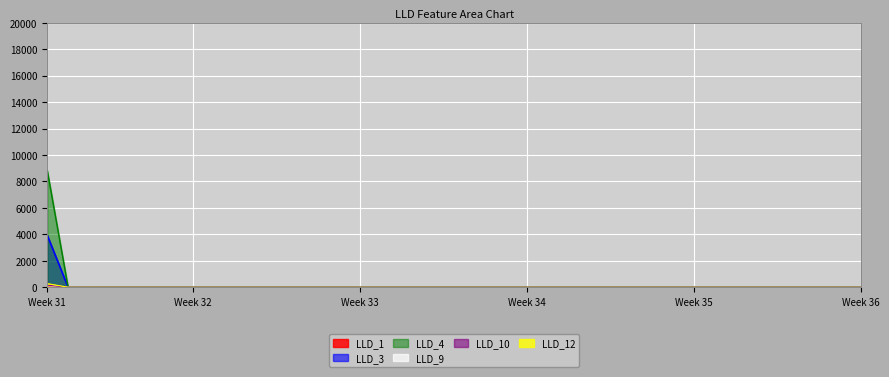

Count the number of data series in this chart.

6